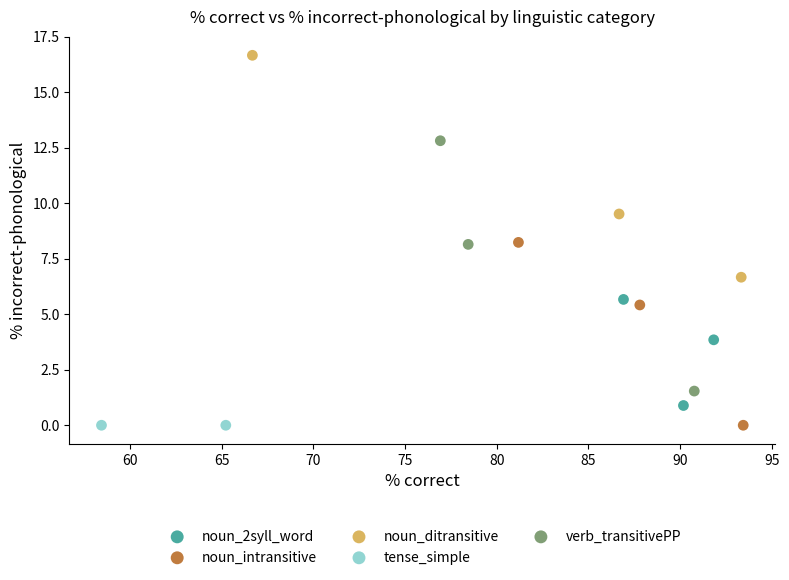

What are all the series names shown in the legend?

noun_2syll_word, noun_intransitive, noun_ditransitive, tense_simple, verb_transitivePP